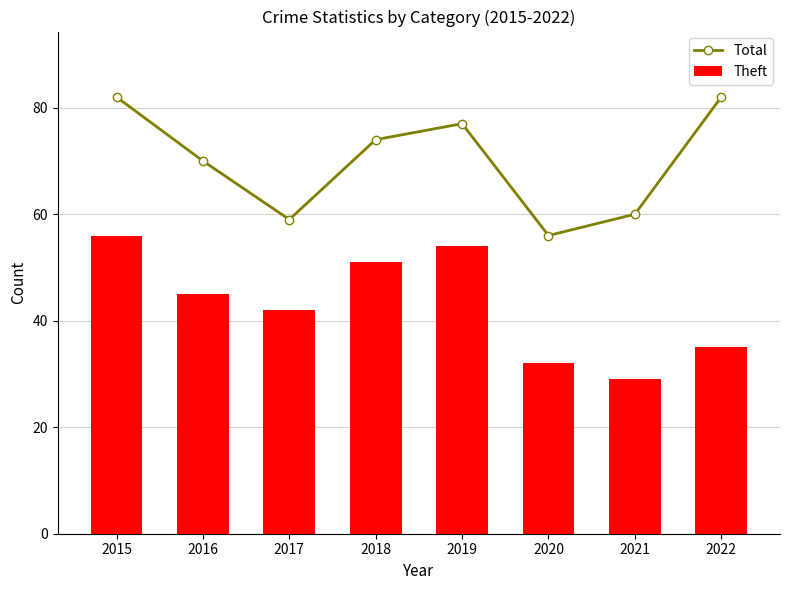

How many categories are shown in the chart?

8